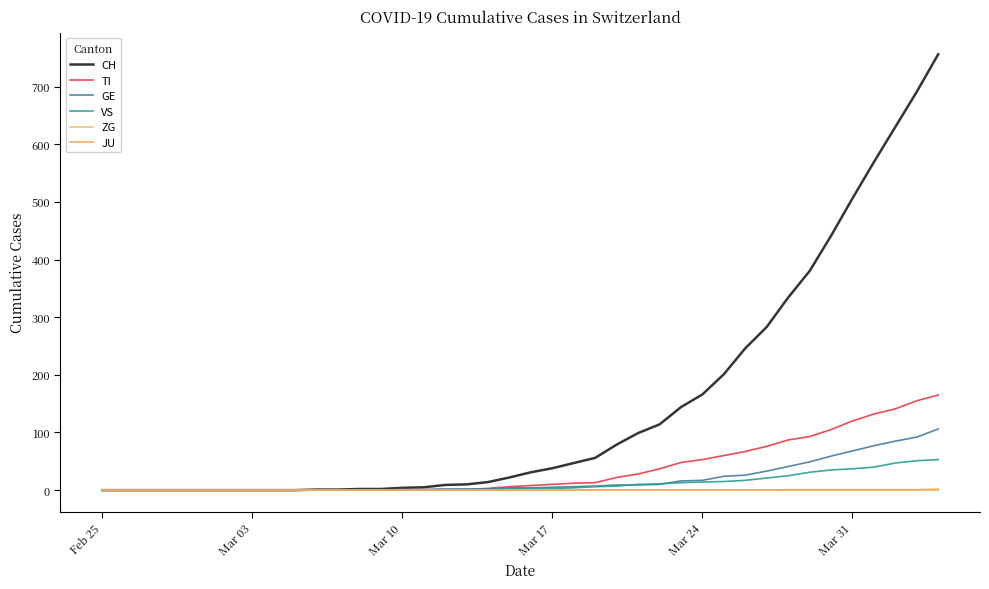

What are all the series names shown in the legend?

CH, TI, GE, VS, ZG, JU